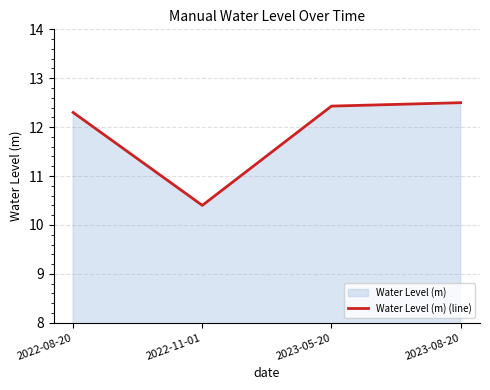

What is the value of the 3rd point from the left?

12.4